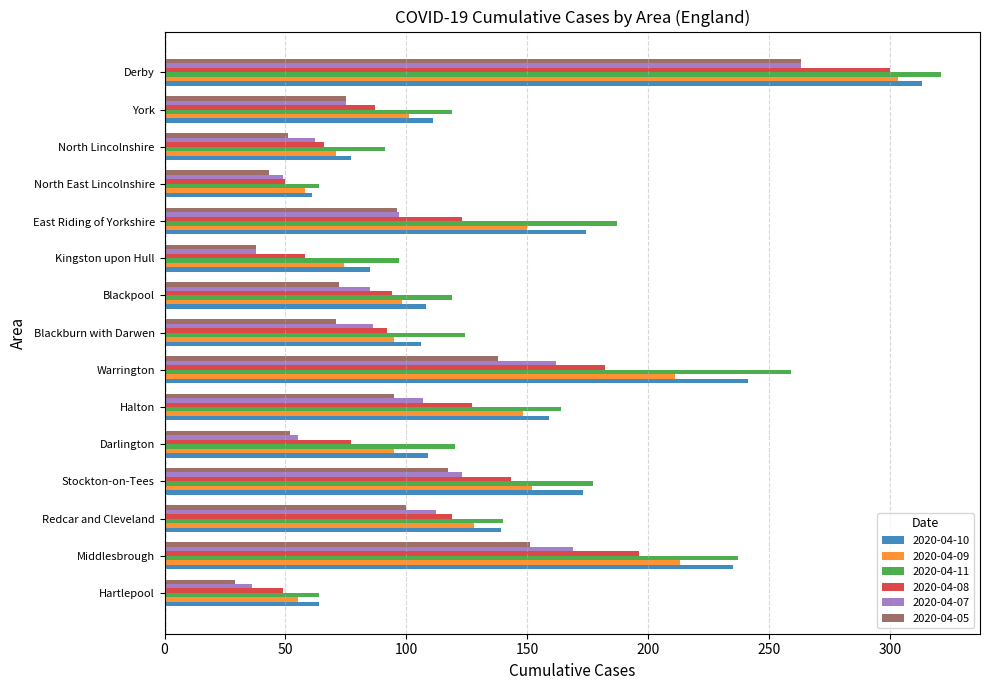

What is the spread (max minus min) of values at Blackburn with Darwen?

53